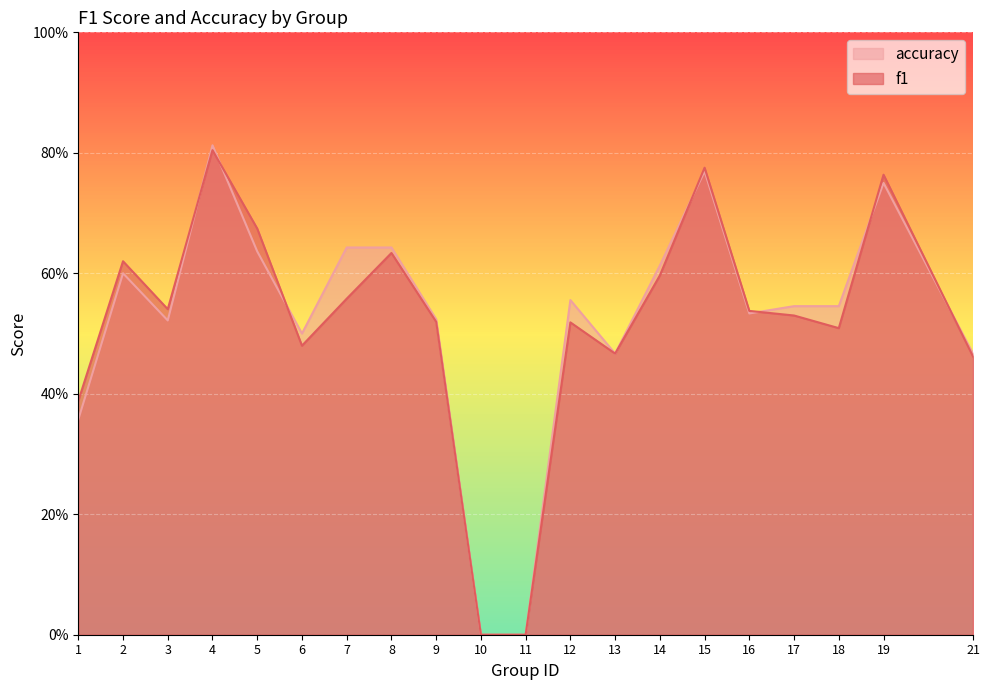

What is the value of the accuracy point at the 2nd from the left?

0.6